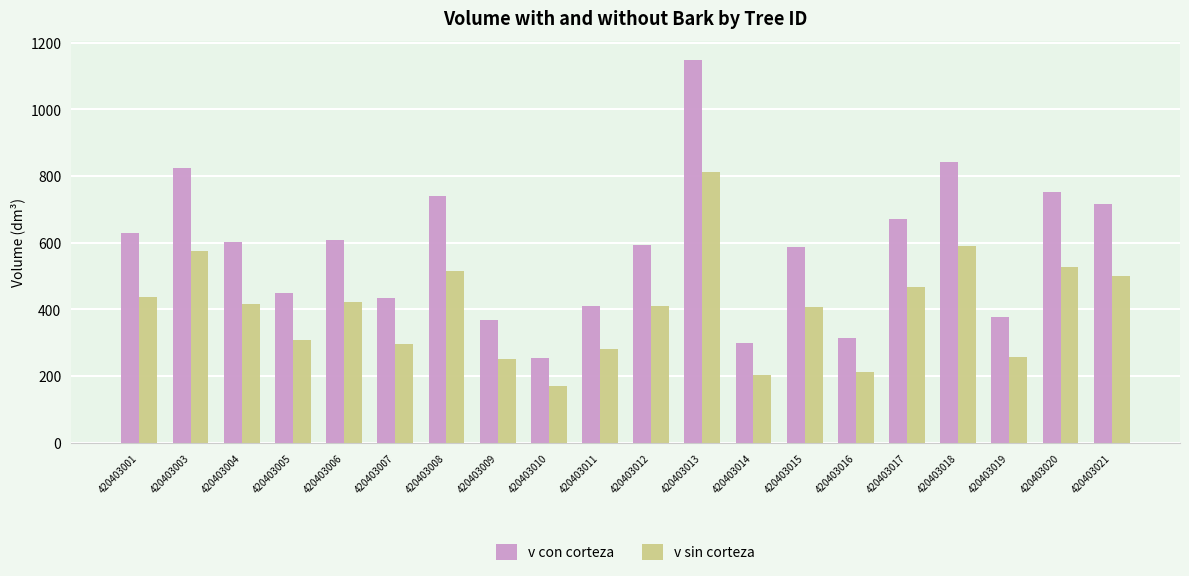

Is it true that v sin corteza equals 704.9 at 420403012?

False